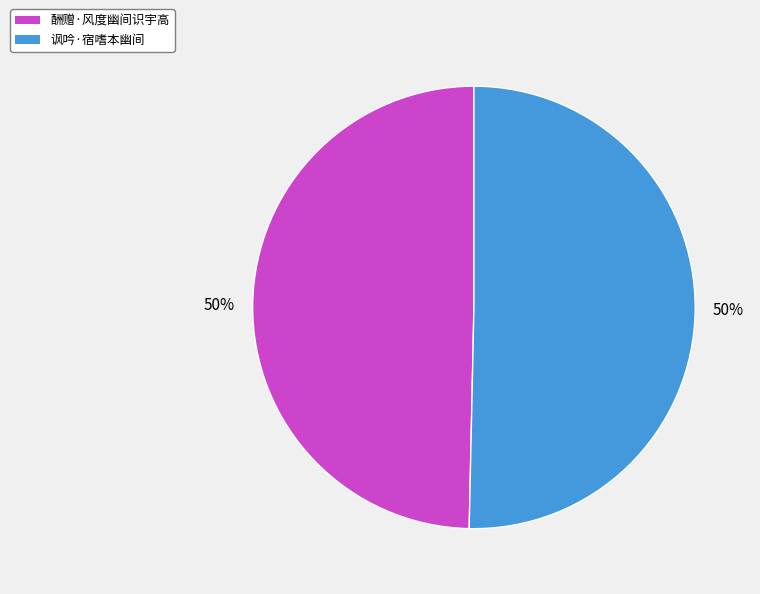

Is it true that 酬赠·风度幽间识宇高 is 58% of the pie?

False